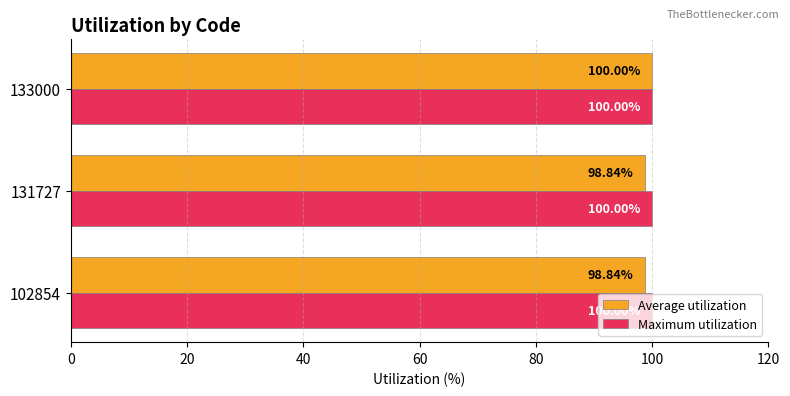

List the series in order of their overall mean, highest first.

Maximum utilization, Average utilization